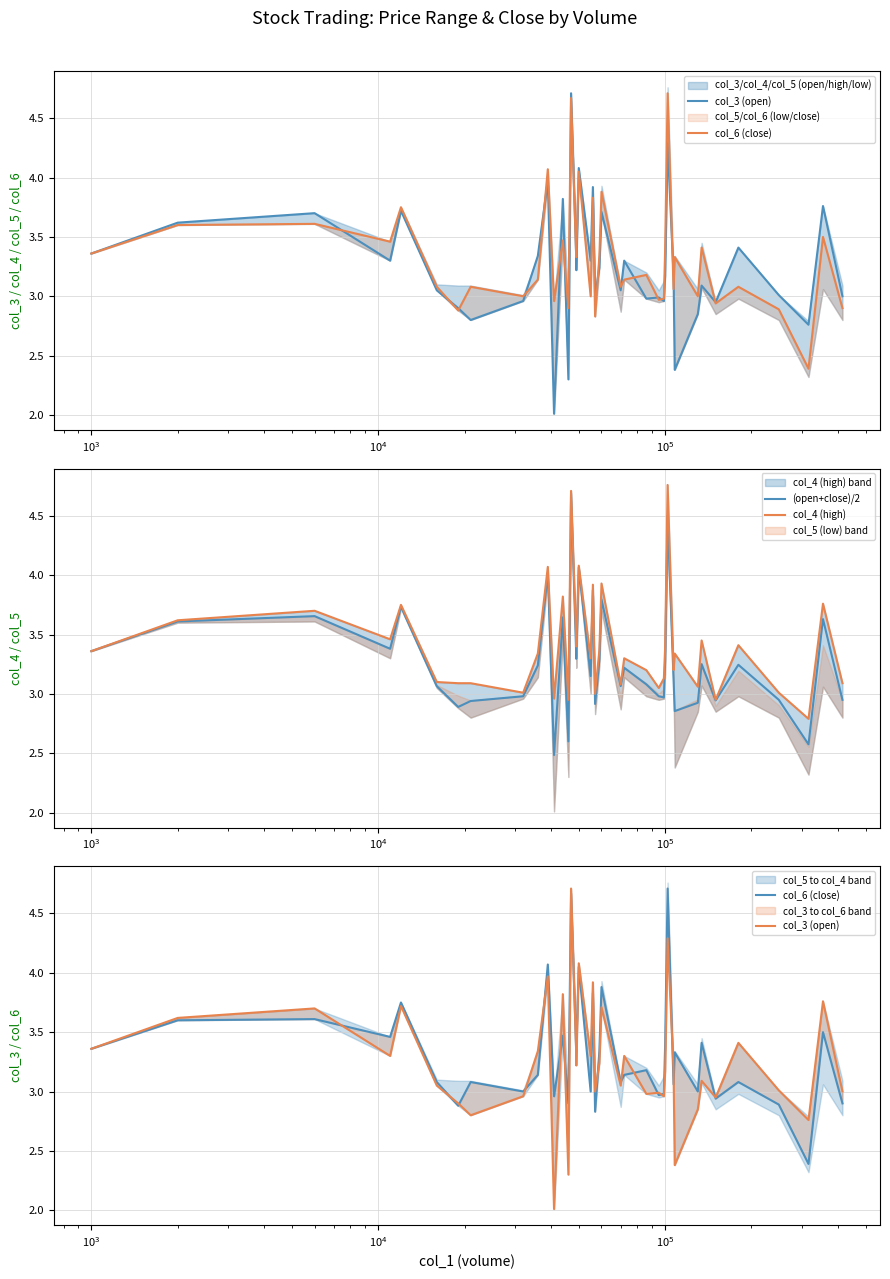

What is the sum of all (open+close)/2 values?

131.5